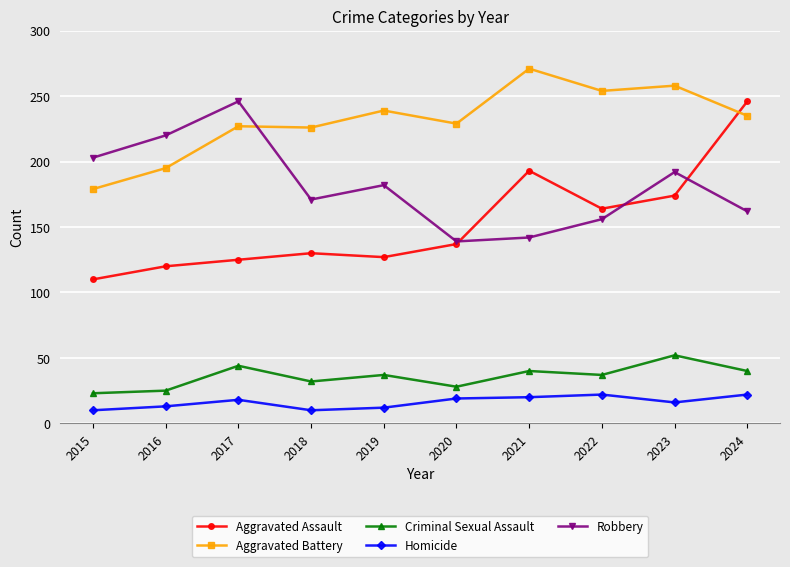

At which category does Robbery reach its first local peak?

2017